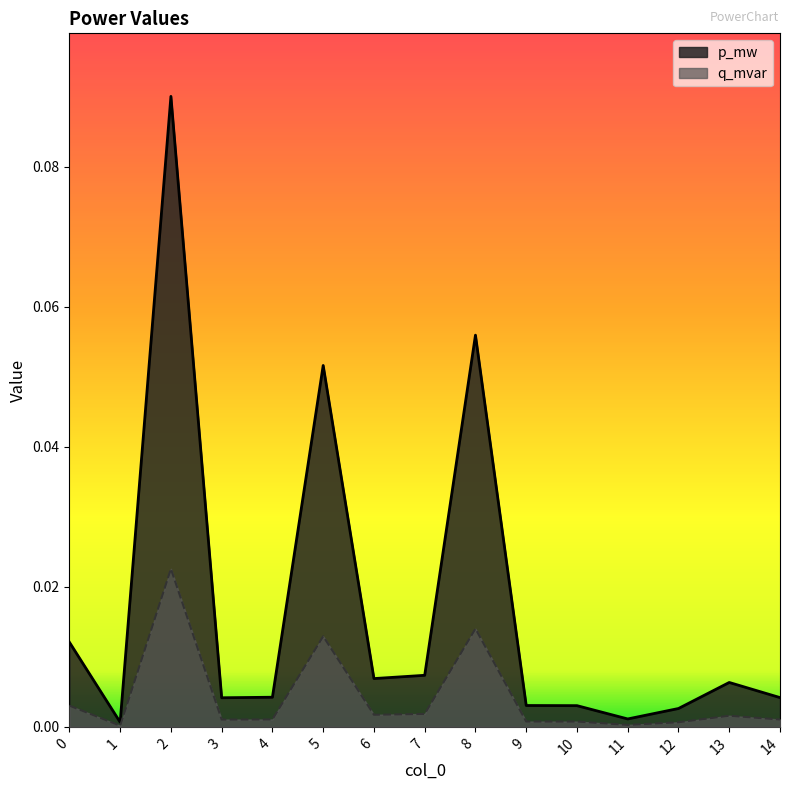

True or false: p_mw and q_mvar cross at least once.

False